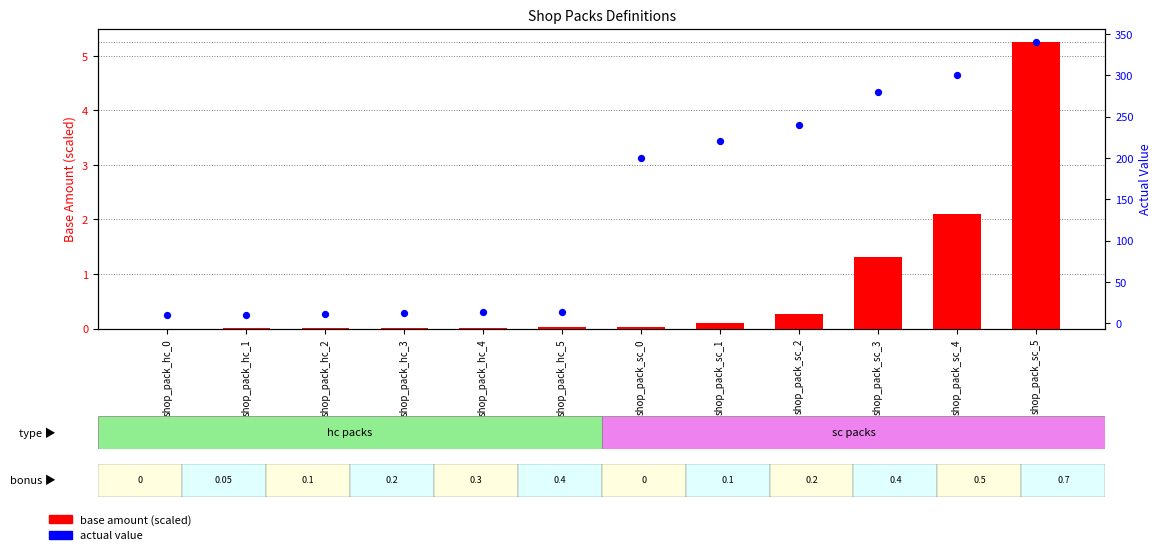

Which series reaches the minimum Y coordinate?

base amount (scaled)